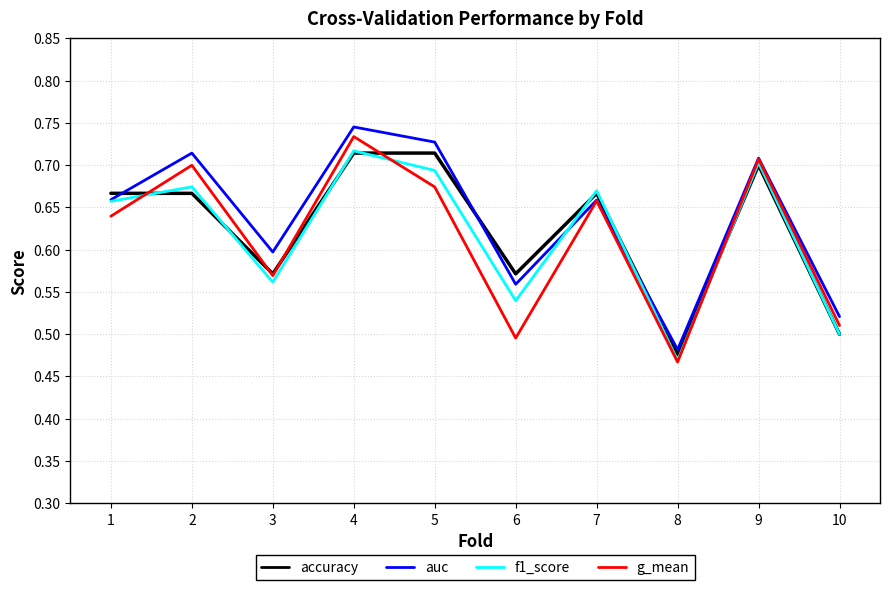

At which category is the sum across all series the highest?

4